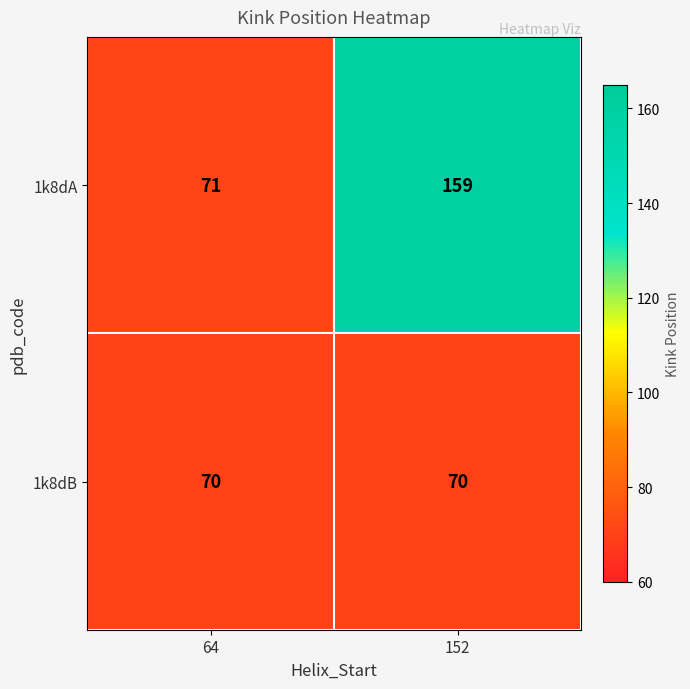

Count the number of data series in this chart.

2